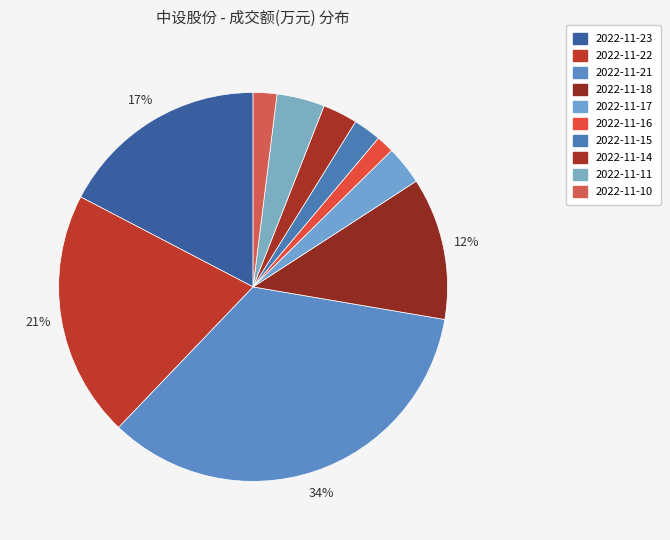

How many segments does this pie chart have?

10